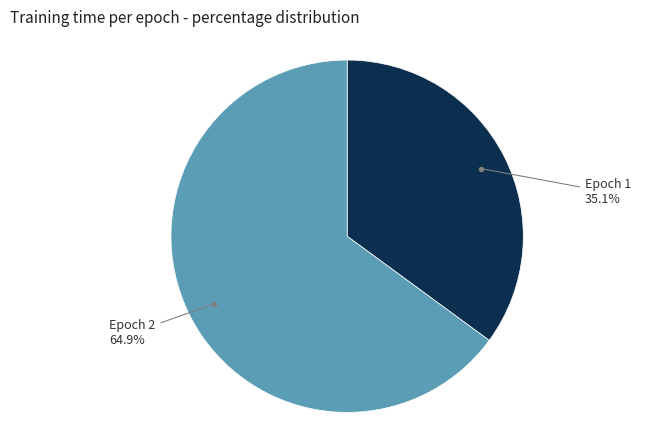

Which slice is the smallest?

Epoch 1